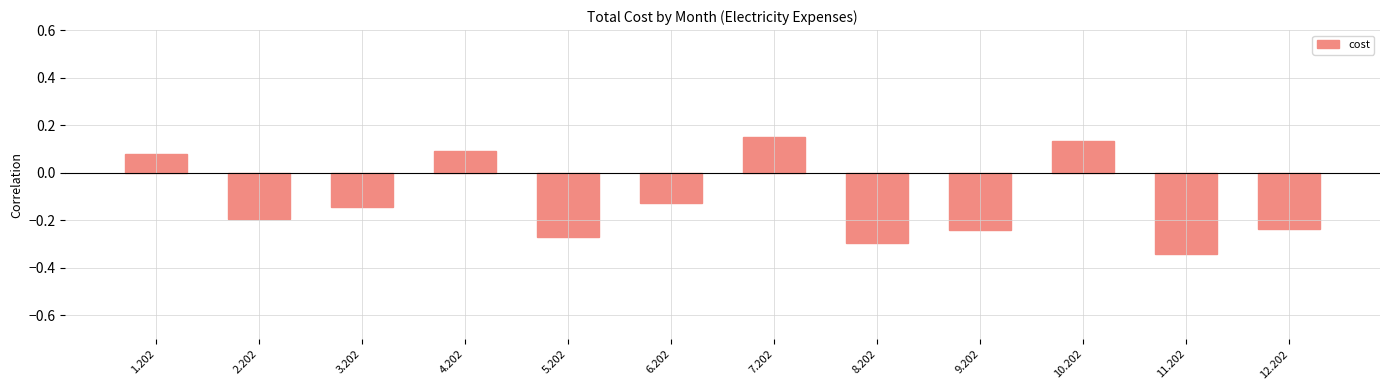

Count the values in the range 0 to 1.

4